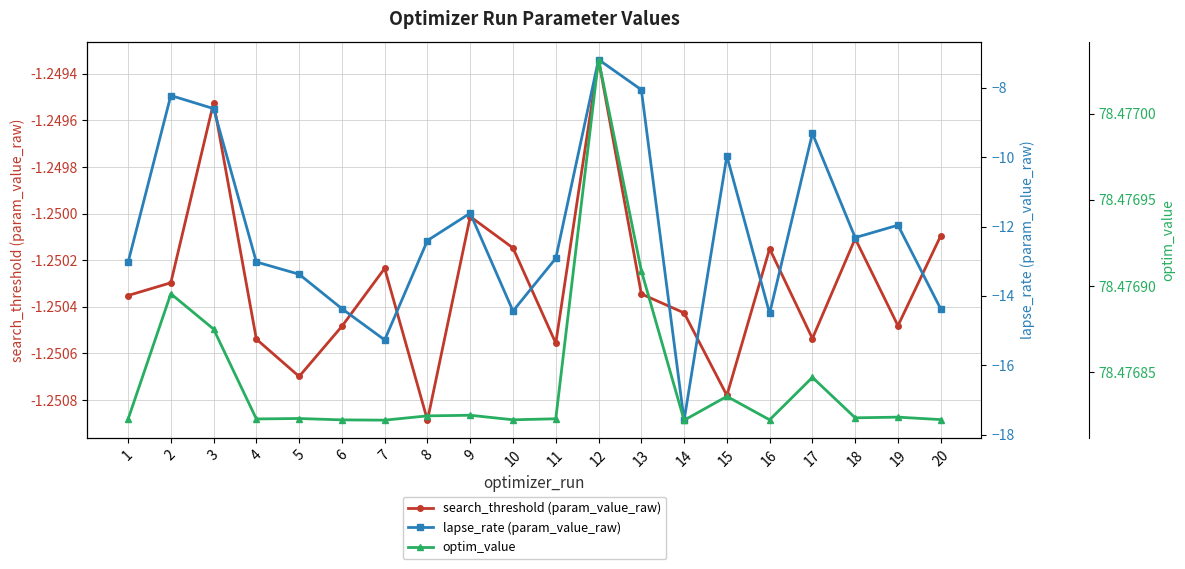

Rank the categories by search_threshold (param_value_raw) value from lowest to highest.

8, 15, 5, 11, 4, 17, 6, 19, 14, 1, 13, 2, 7, 16, 10, 18, 20, 9, 3, 12